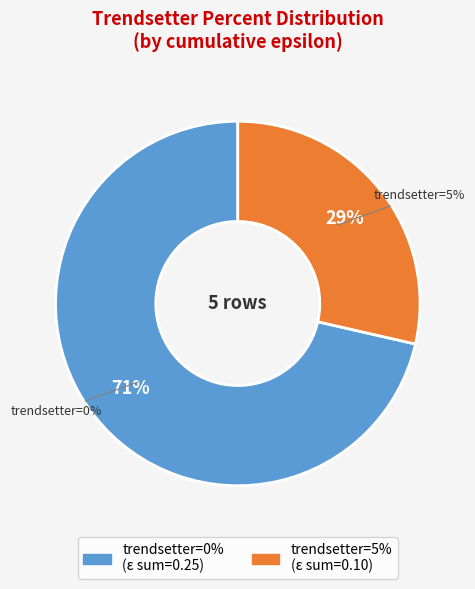

What is the smallest slice in the pie chart?

5%